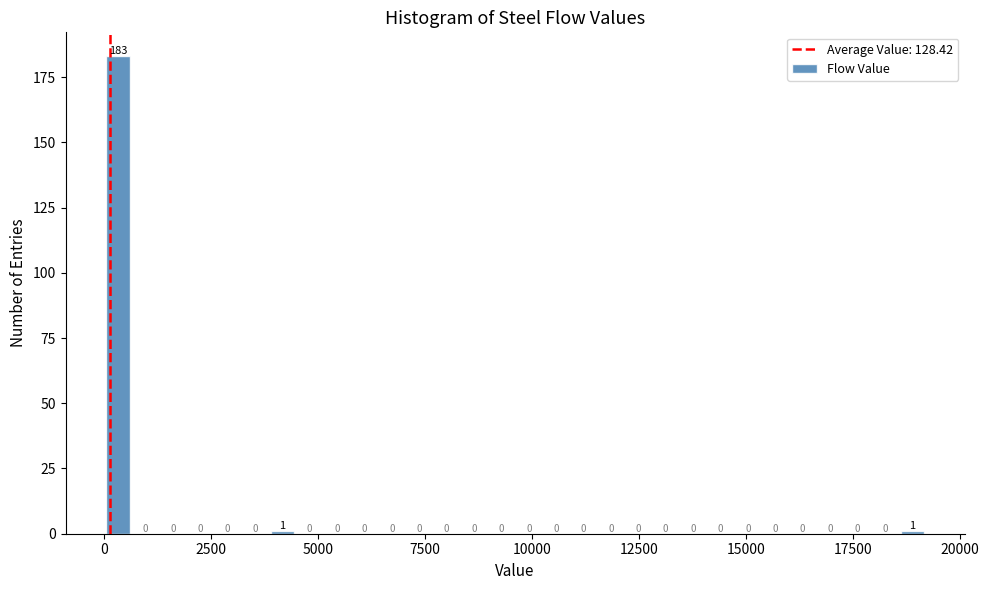

Around what value on the x-axis is the tallest bar? Give the approximate position of its centre, as read against the axis.

500